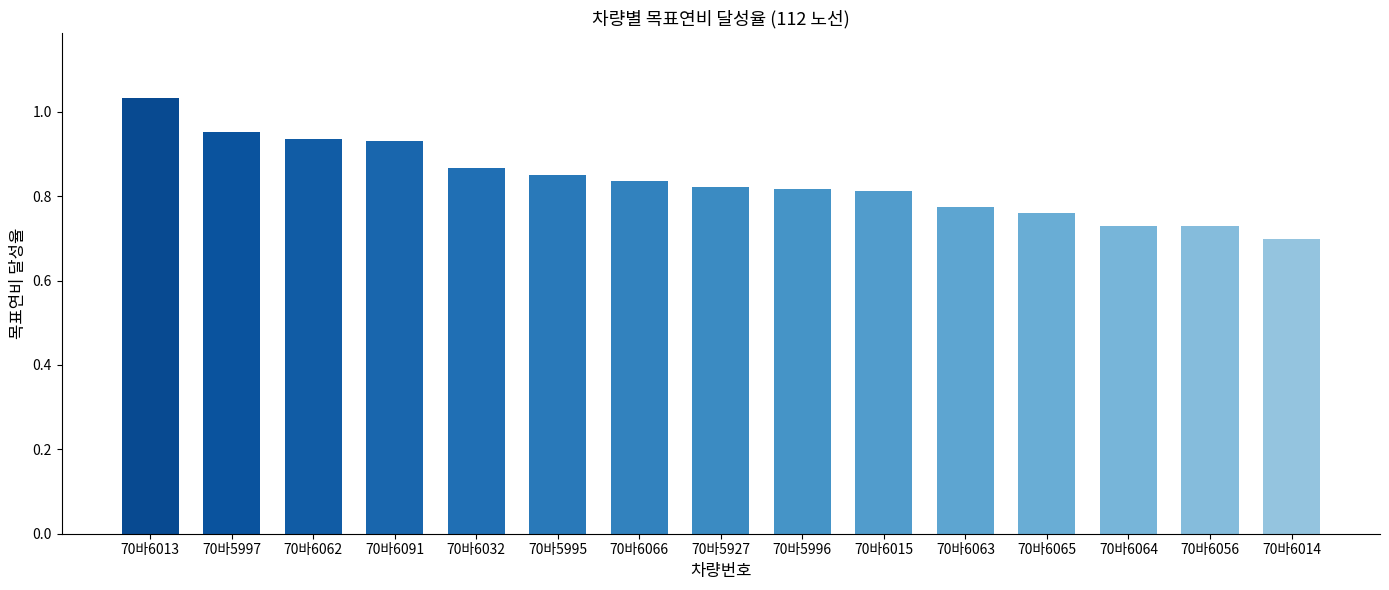

What position from the right is 70바6032?

11